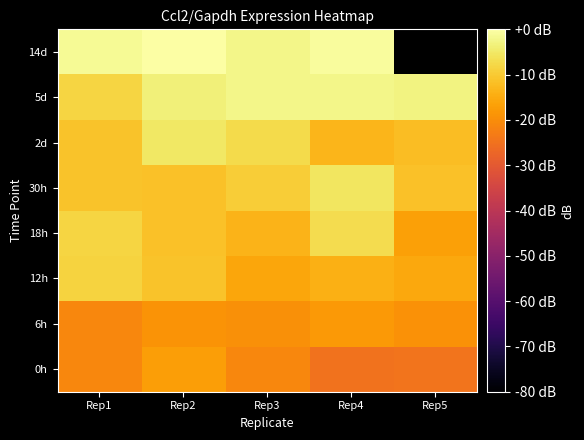

At which category is the sum across all series the highest?

Rep2